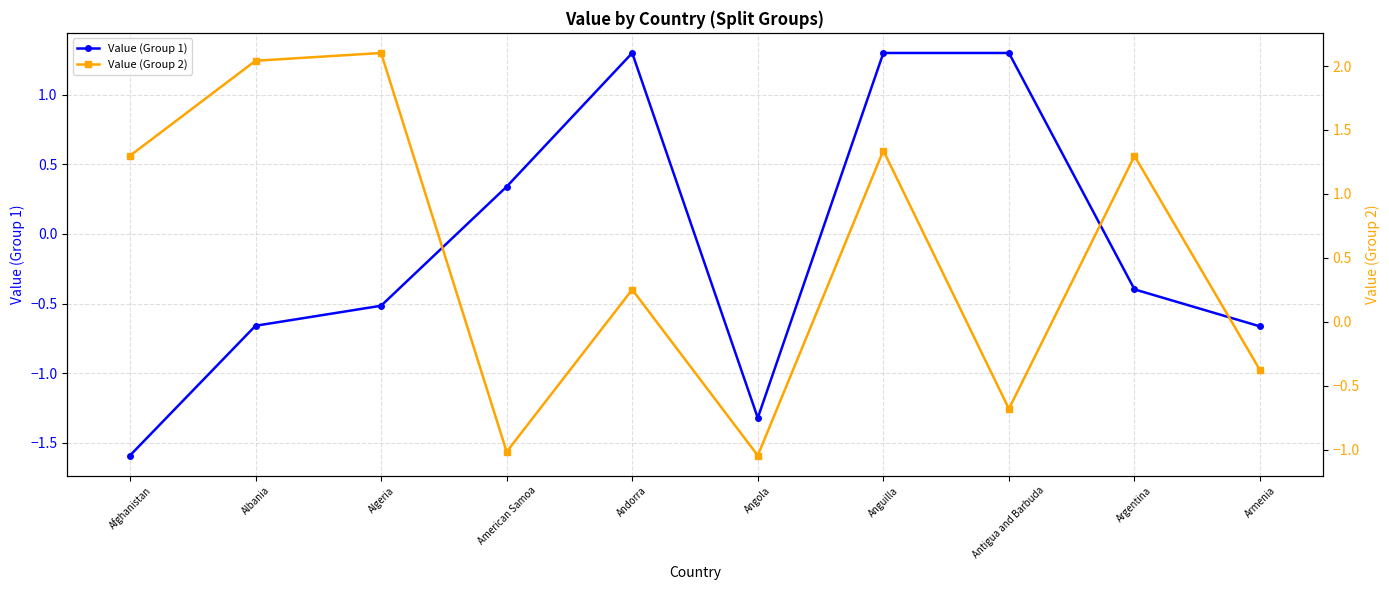

Reading right to left, transcribe all the data shown in this chart.

Value (Group 1): -0.7	-0.4	1.3	1.3	-1.3	1.3	0.3	-0.5	-0.7	-1.6
Value (Group 2): -0.4	1.3	-0.7	1.3	-1.0	0.3	-1.0	2.1	2.0	1.3